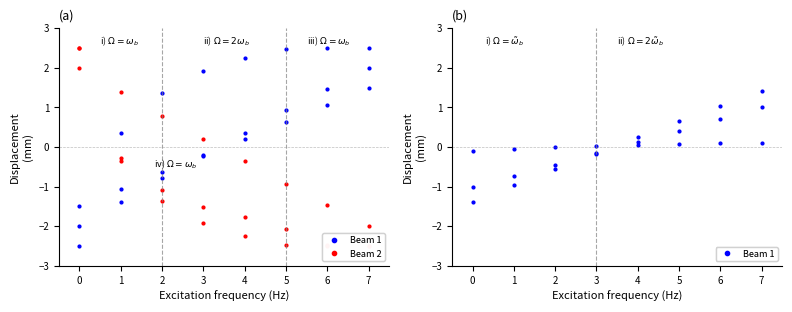

What are all the series names shown in the legend?

Beam 1, Beam 2